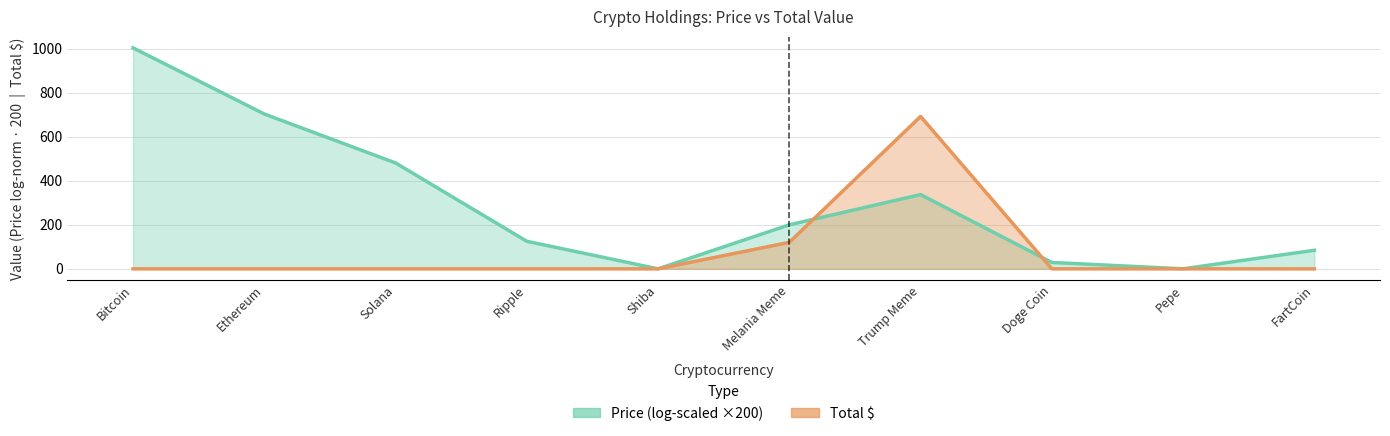

What is the difference between the highest and lowest values at Bitcoin?

1003.5